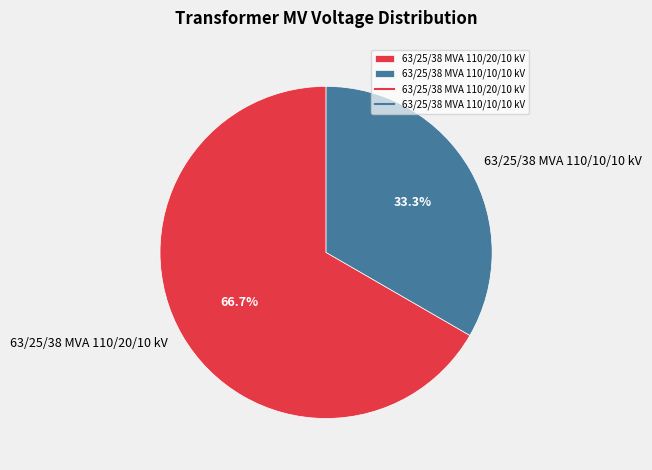

Does any single category account for the majority?

Yes